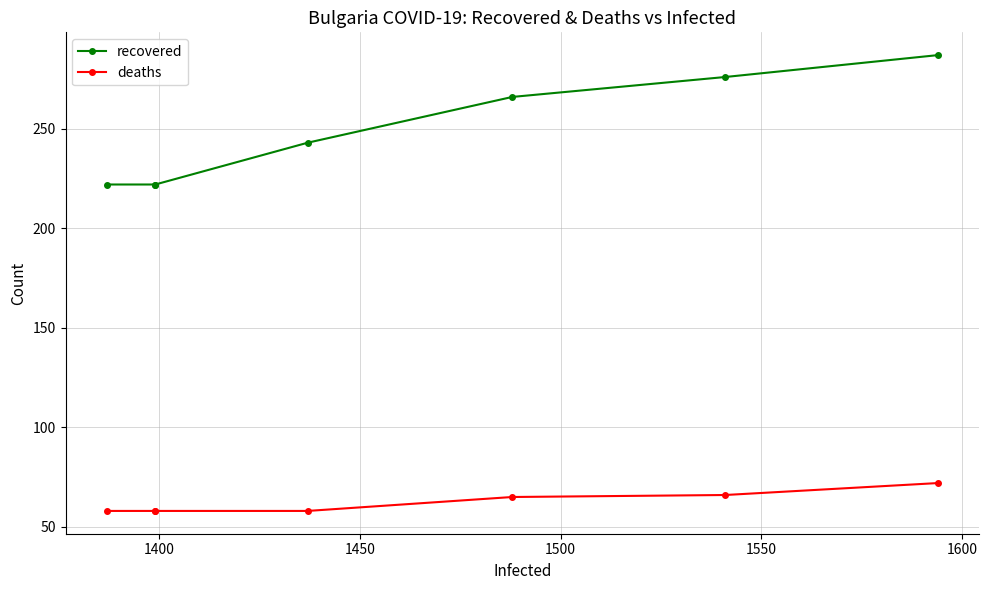

How many values in the recovered series exceed 243?

3